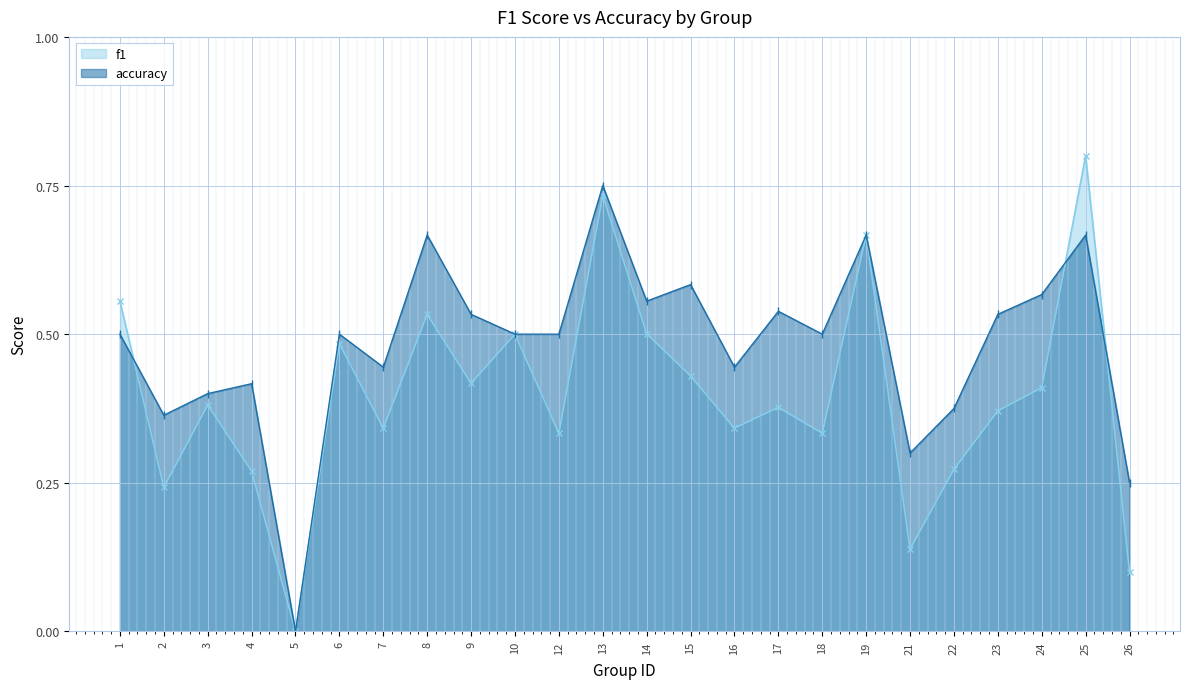

How many categories are shown in the chart?

24